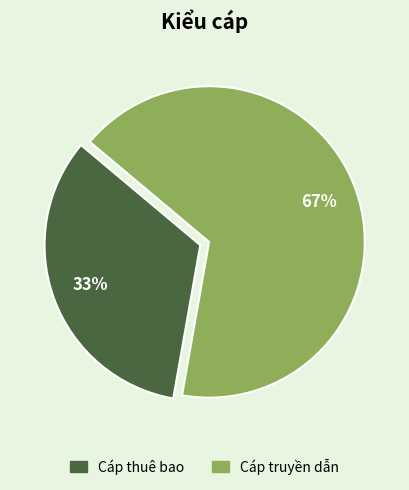

Which slice is the largest?

Cáp truyền dẫn